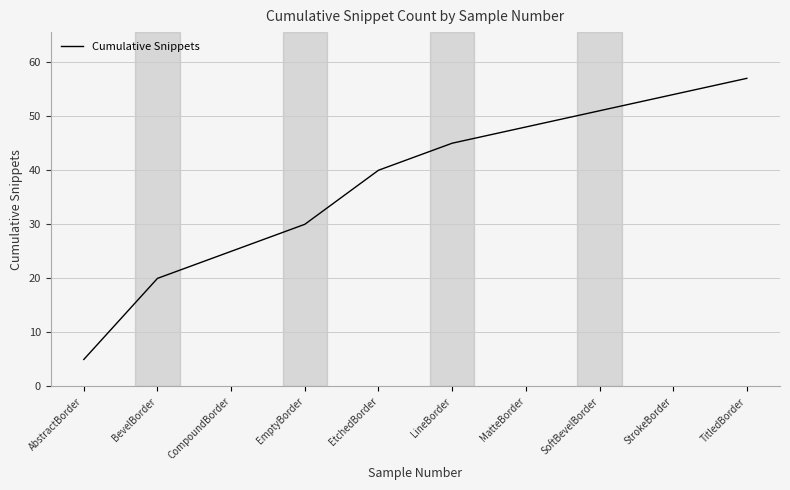

True or false: the data has more than 0 interior local peaks.

False